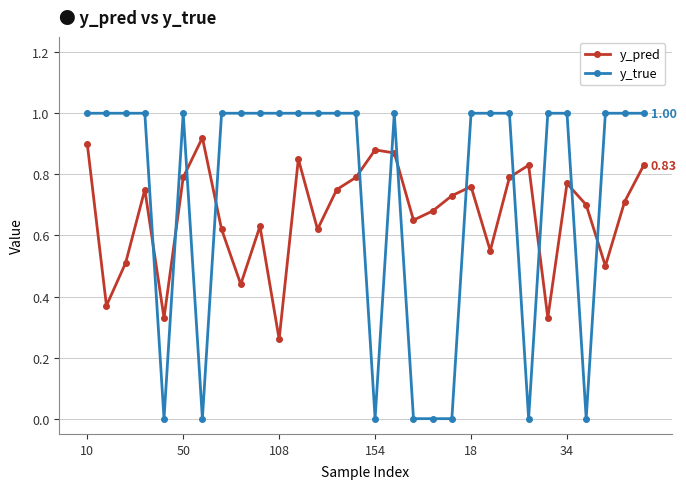

How many times do y_true and y_pred cross each other?

12